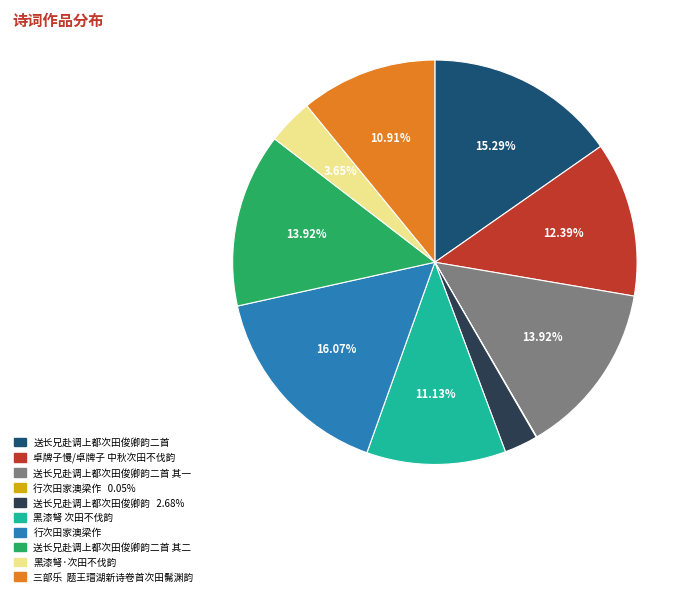

Does any single category account for the majority?

No